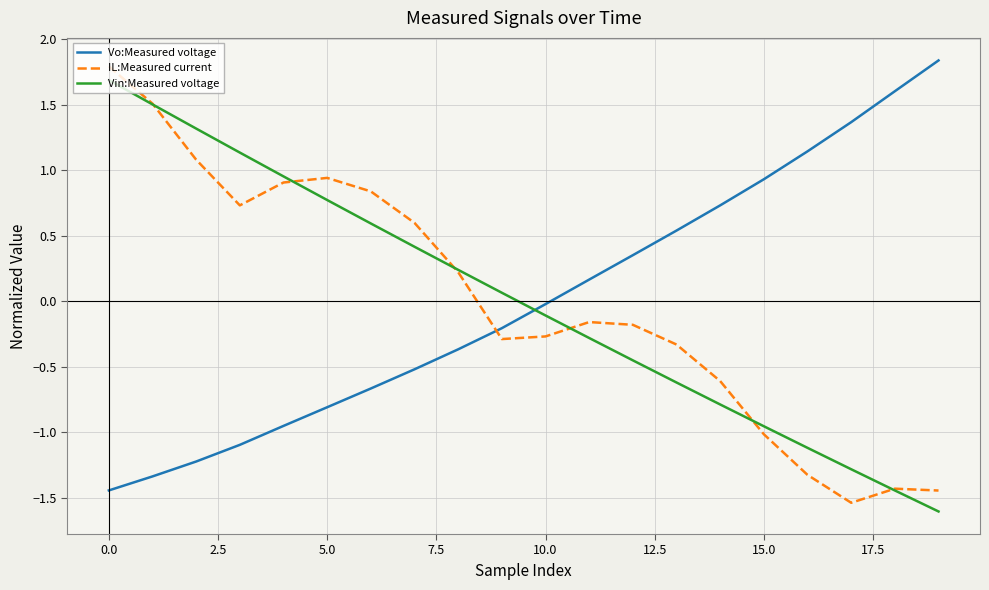

How many positive values does the Vo:Measured voltage series have?

9